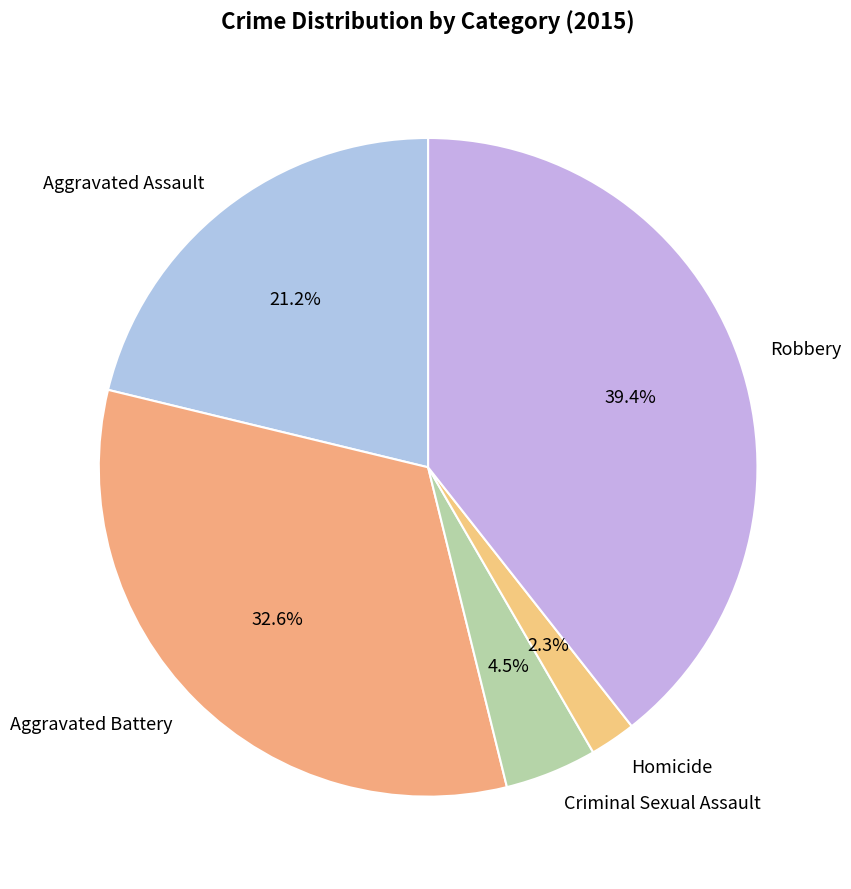

How many segments does this pie chart have?

5